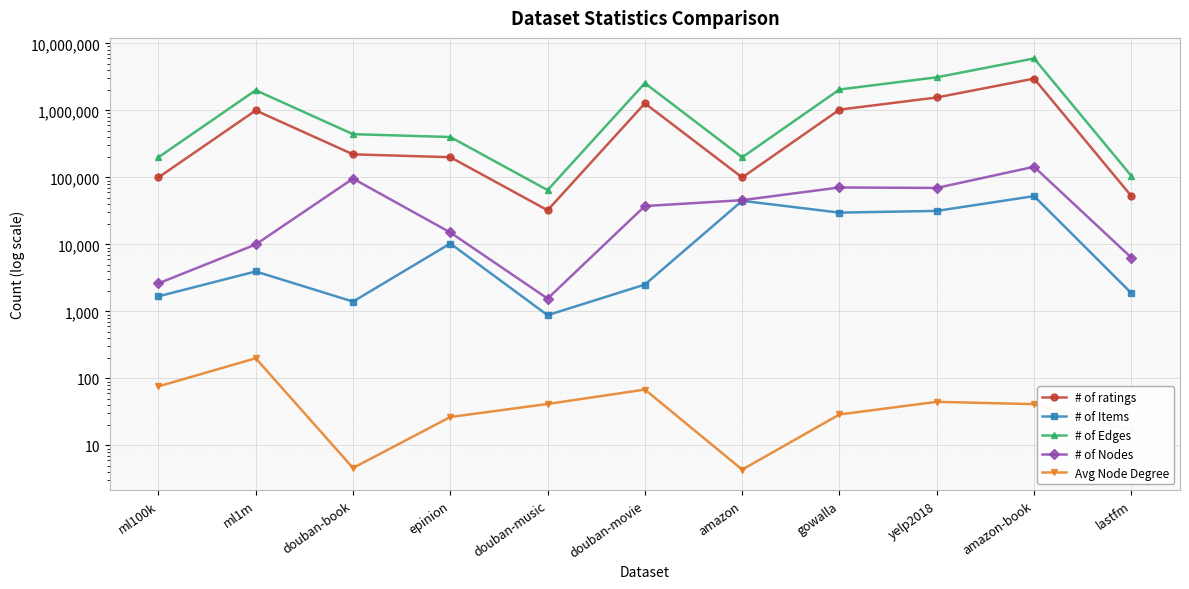

Reading left to right, list all the values displayed in this chart.

# of ratings: ml100k=100000.0	ml1m=1000209.0	douban-book=221195.0	epinion=200573.0	douban-music=32374.0	douban-movie=1276928.0	amazon=99892.0	gowalla=1027370.0	yelp2018=1561406.0	amazon-book=2984108.0	lastfm=52668.0
# of Items: ml100k=1682.0	ml1m=3952.0	douban-book=1403.0	epinion=10328.0	douban-music=879.0	douban-movie=2519.0	amazon=44783.0	gowalla=29858.0	yelp2018=31668.0	amazon-book=52643.0	lastfm=1878.0
# of Edges: ml100k=200000.0	ml1m=2000418.0	douban-book=442390.0	epinion=401146.0	douban-music=64748.0	douban-movie=2553856.0	amazon=199784.0	gowalla=2054740.0	yelp2018=3122812.0	amazon-book=5968216.0	lastfm=105336.0
# of Nodes: ml100k=2625.0	ml1m=9992.0	douban-book=96054.0	epinion=15092.0	douban-music=1556.0	douban-movie=37408.0	amazon=45803.0	gowalla=70839.0	yelp2018=69716.0	amazon-book=144242.0	lastfm=6354.0
Avg Node Degree: ml100k=76.2	ml1m=200.2	douban-book=4.6	epinion=26.6	douban-music=41.6	douban-movie=68.3	amazon=4.4	gowalla=29.0	yelp2018=44.8	amazon-book=41.4	lastfm=16.6